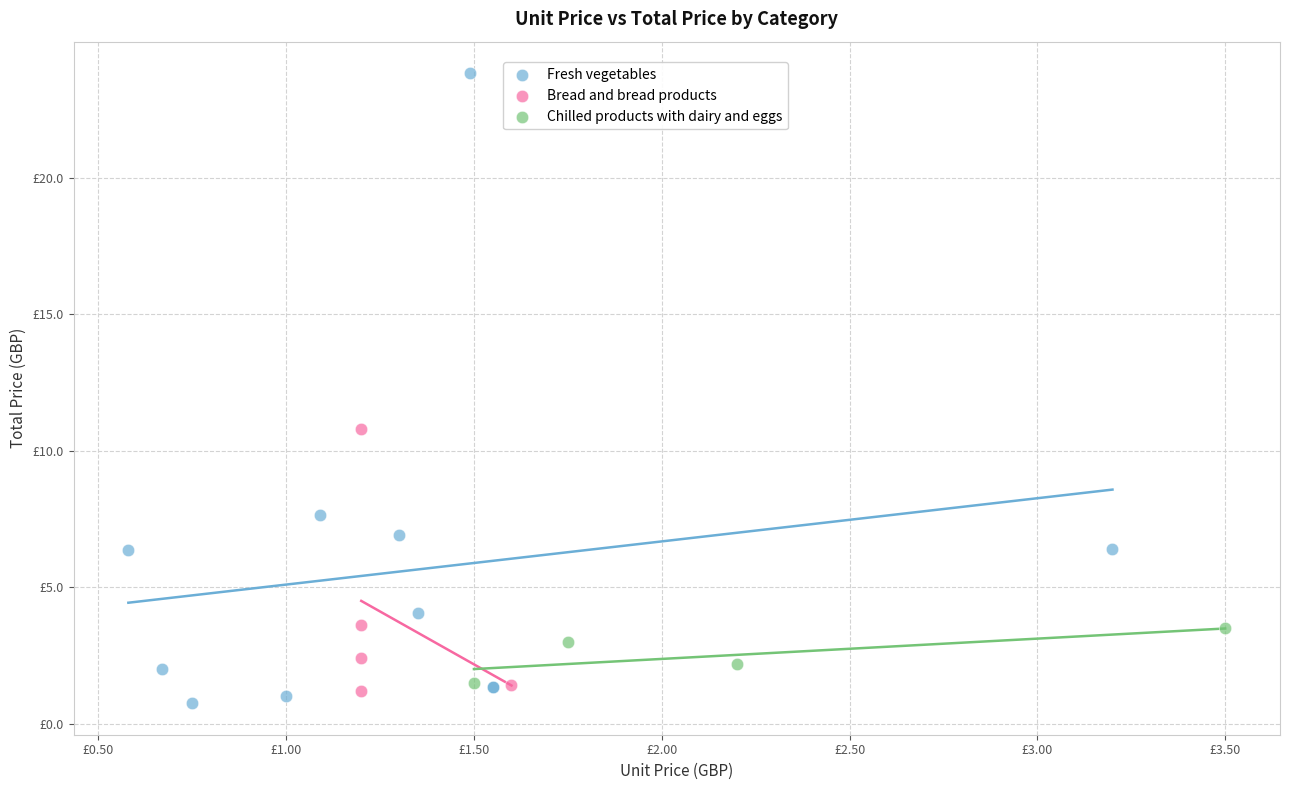

Which series has the largest Y range (max minus min)?

Fresh vegetables